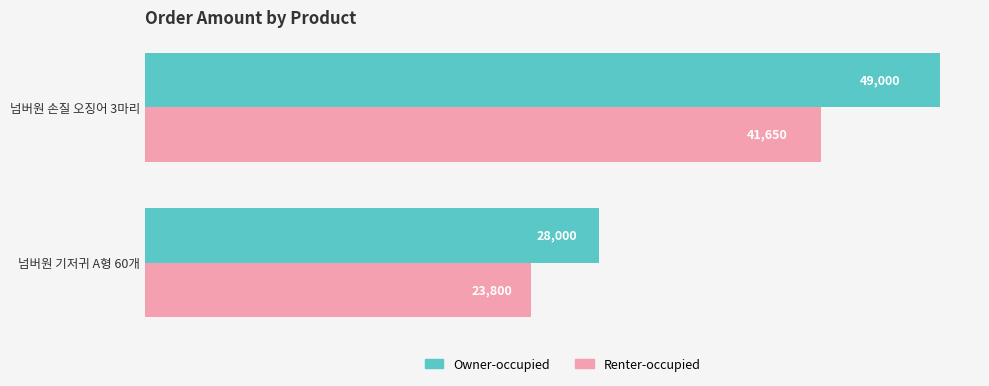

How many values in the Renter-occupied series are below 41650?

1